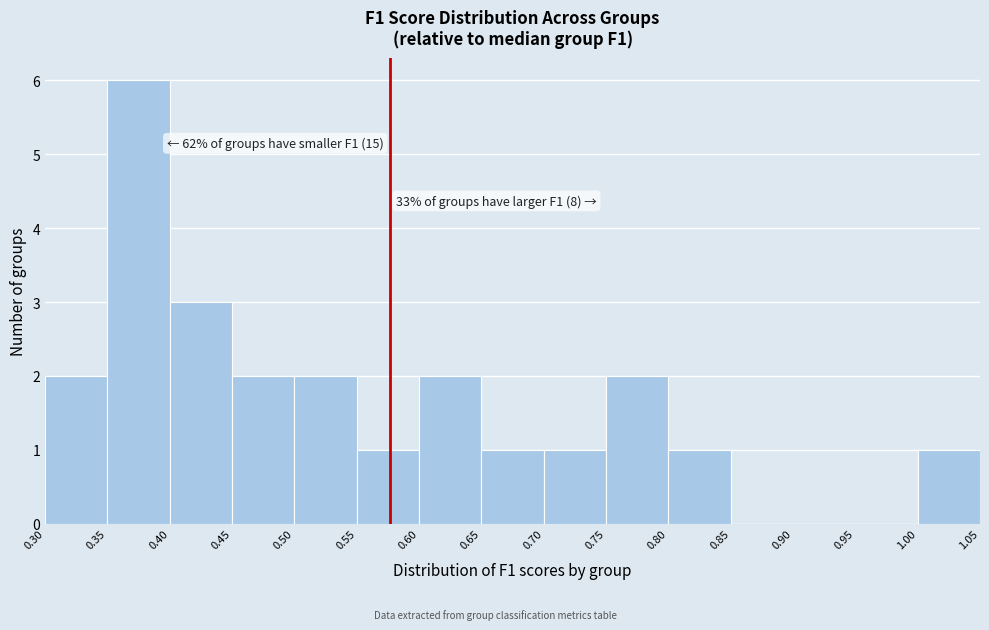

Over which range of the x-axis is the bar tallest?

0.35 to 0.40